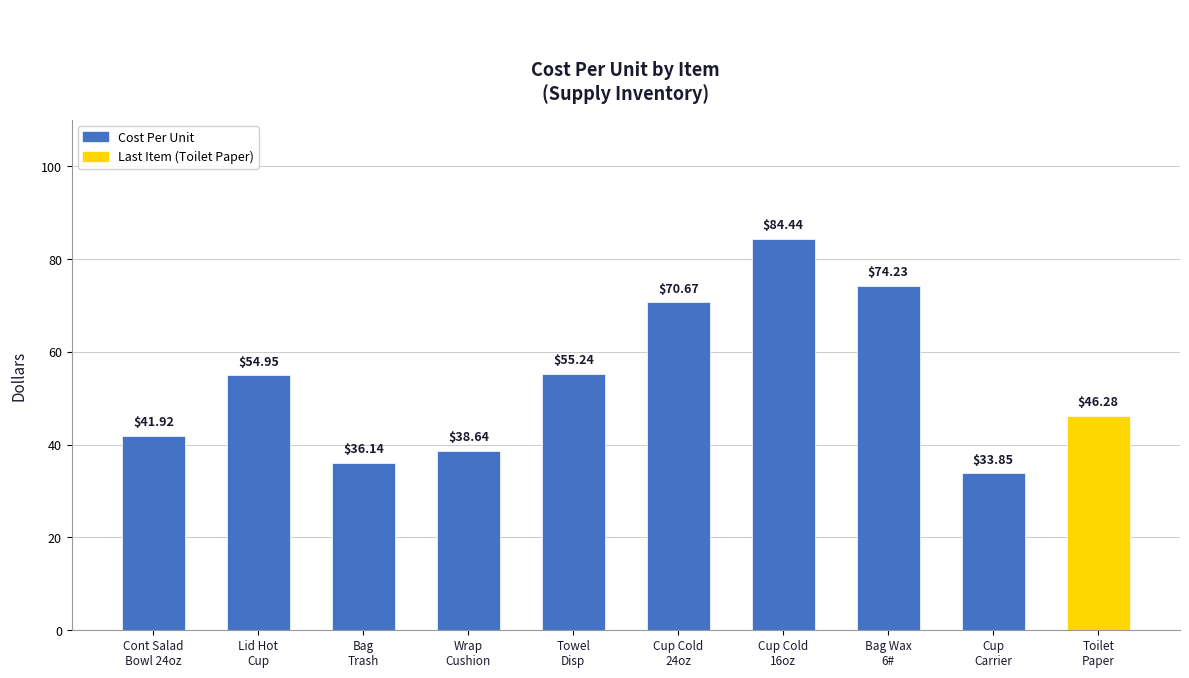

What is the sum of the values at Towel
Disp and Cup
Carrier?

89.1